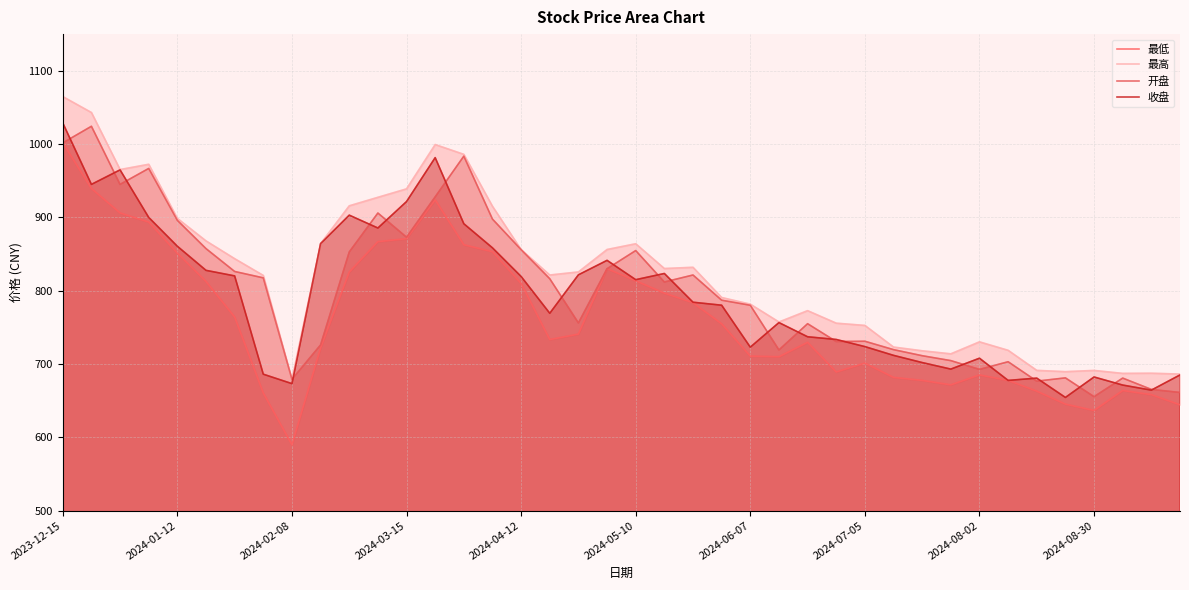

At how many categories does at least one series exceed 903?

10